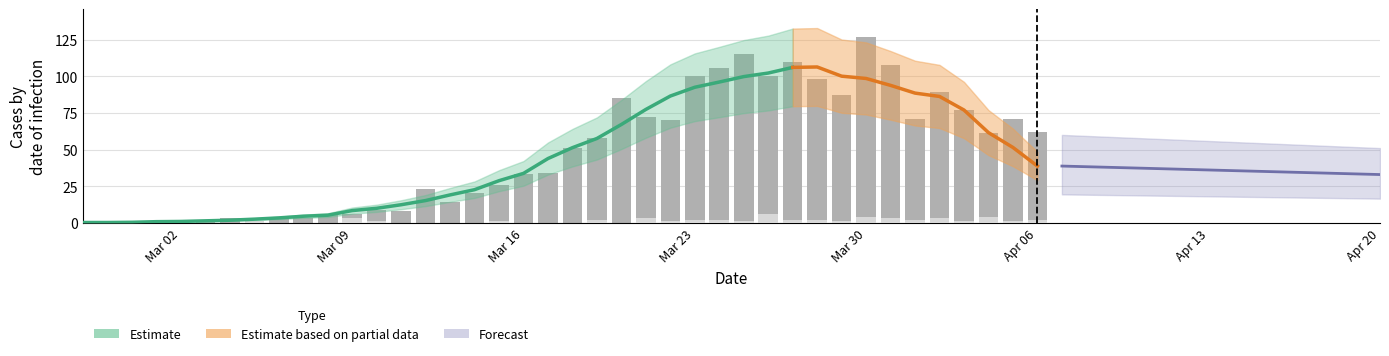

Is the value of value at 2020-03-27 greater than the value of not-confirmed at 2020-03-16?

Yes